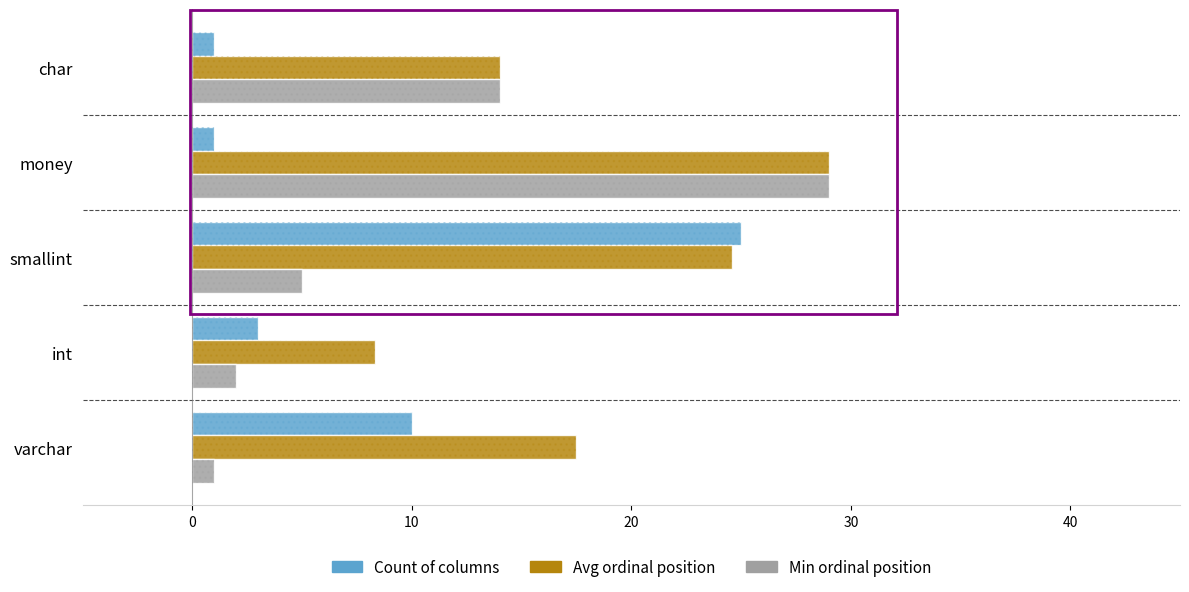

How many distinct data groups are displayed?

3